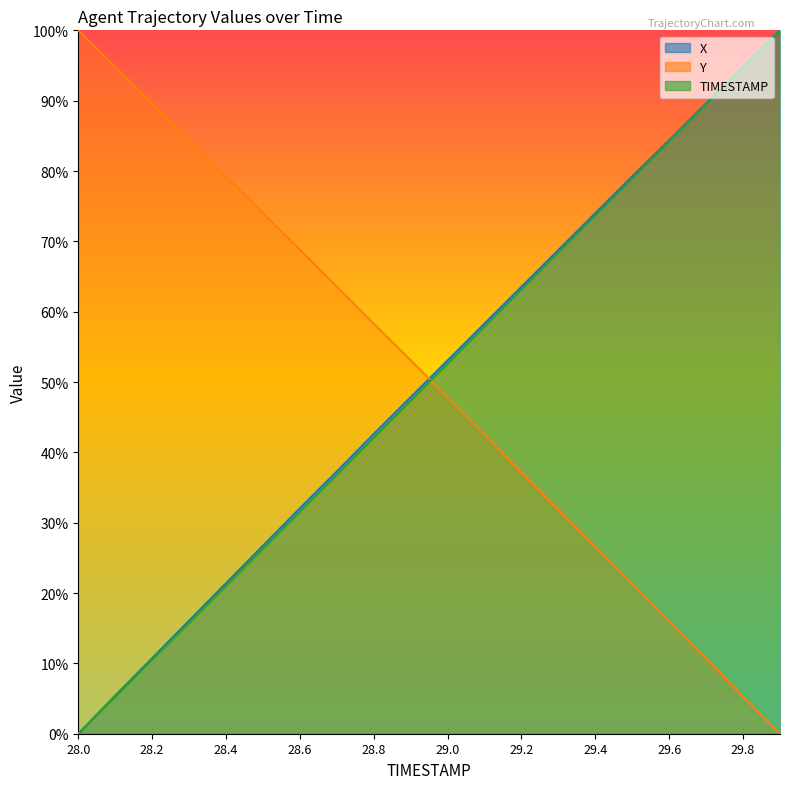

Rank the series by their maximum value, from lowest to highest.

X, Y, TIMESTAMP